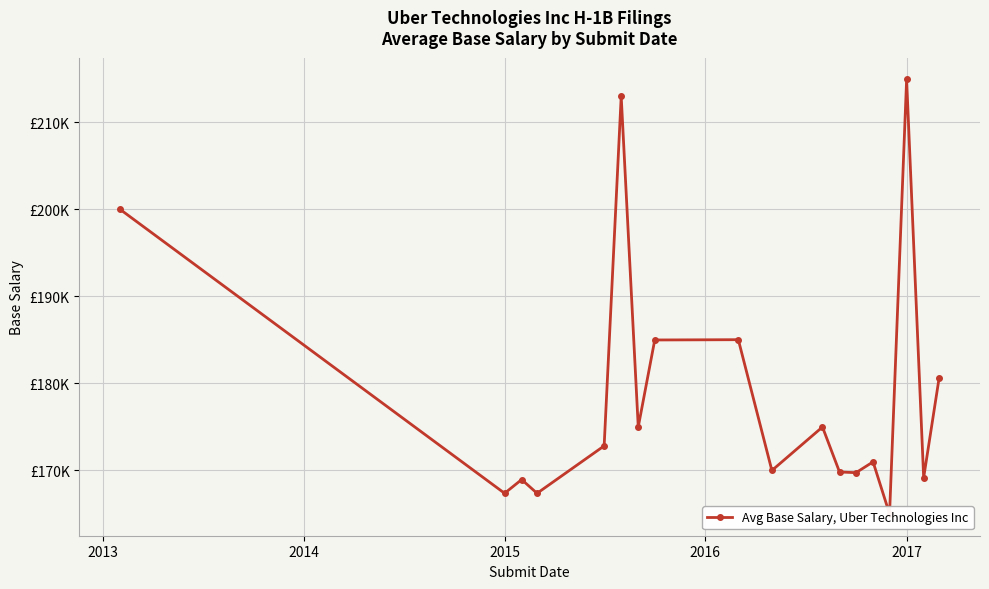

How many interior local valleys (lower than both neighbors) does the data have?

7